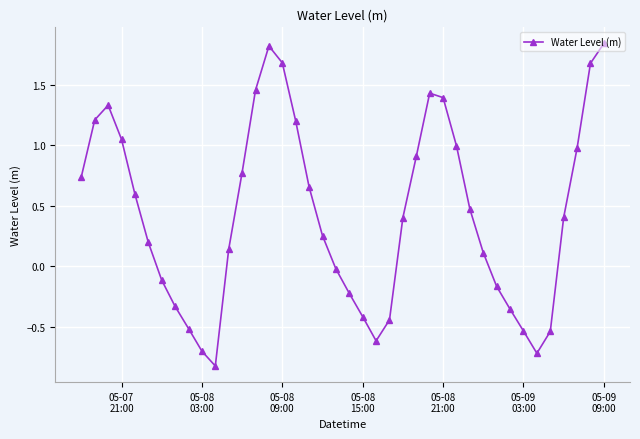

What is the value of the 26th point from the left?

0.9